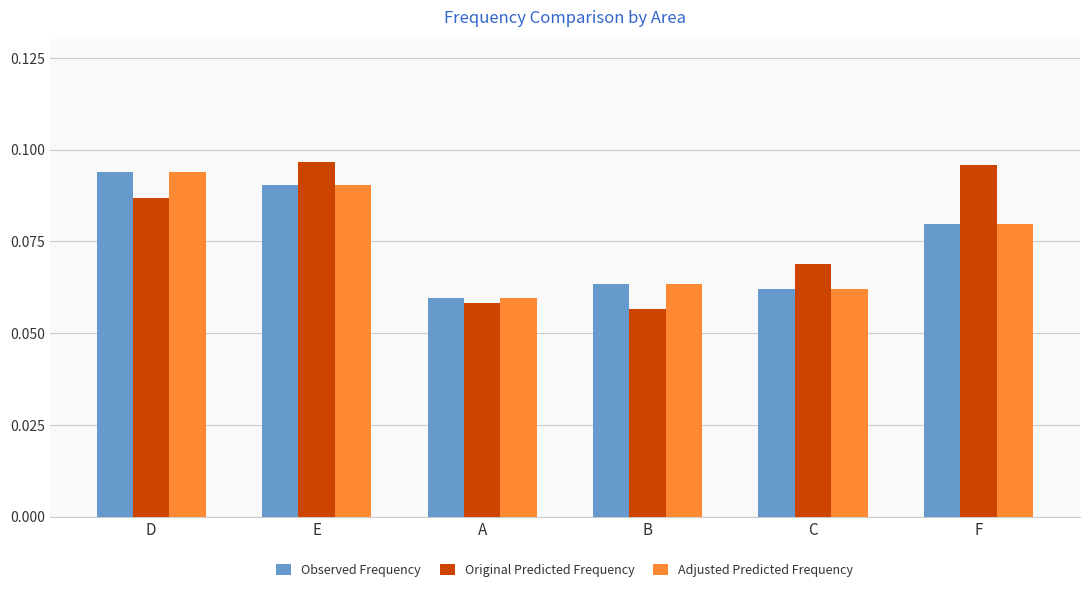

Which category has the highest value in the Adjusted Predicted Frequency series?

D